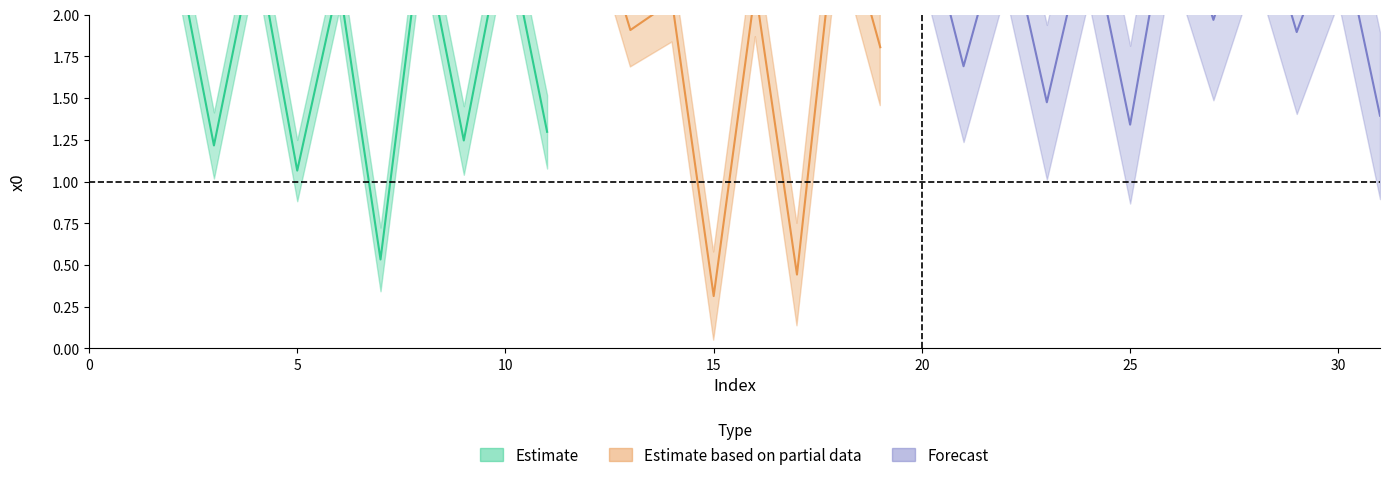

List the labels in order of value, largest first.

0, 26, 28, 12, 18, 20, 22, 30, 24, 10, 8, 2, 1, 4, 6, 16, 14, 27, 13, 29, 19, 21, 23, 31, 25, 11, 9, 3, 5, 7, 17, 15